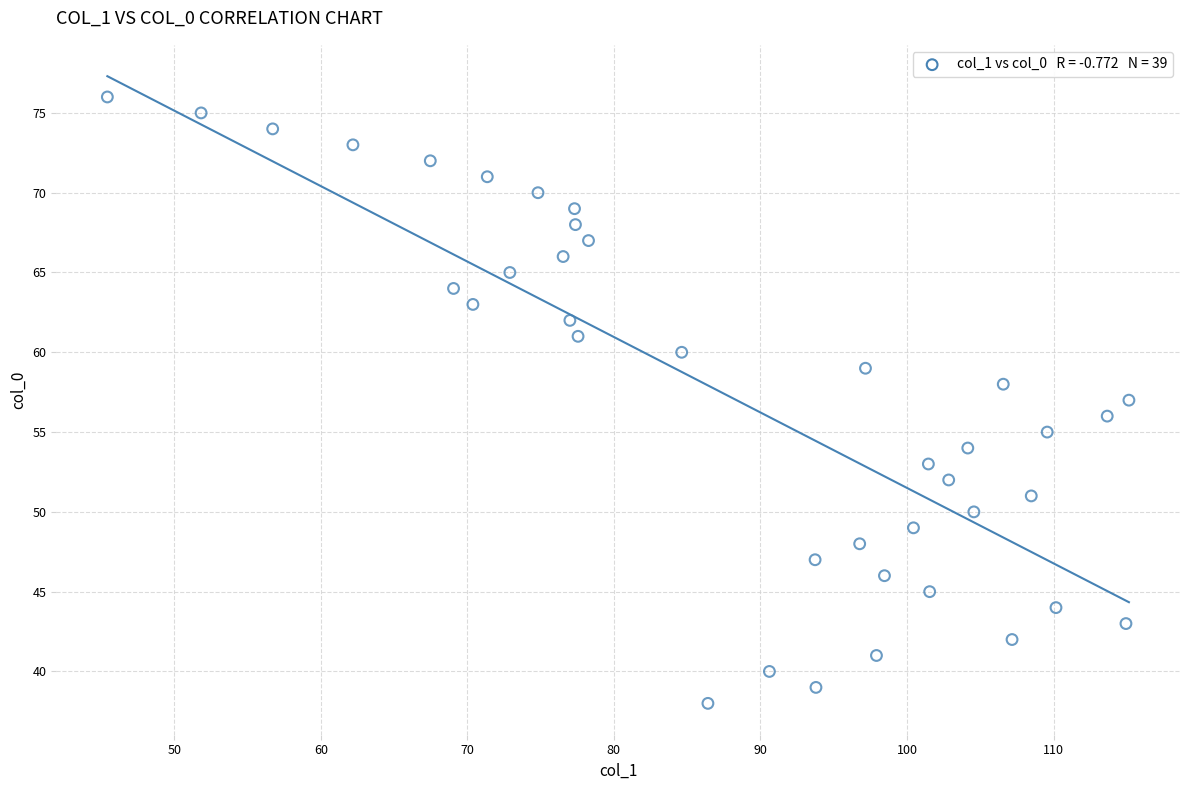

What is the range of Y values (max minus min)?

38